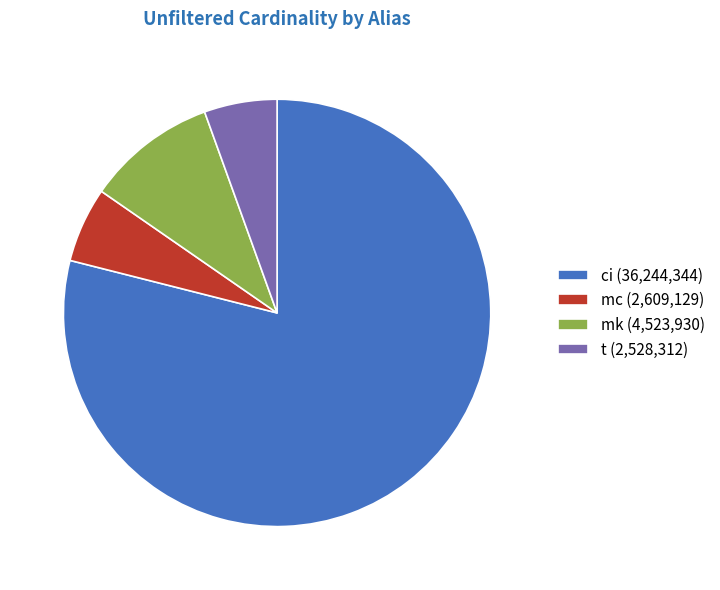

Count the number of slices in the pie.

4